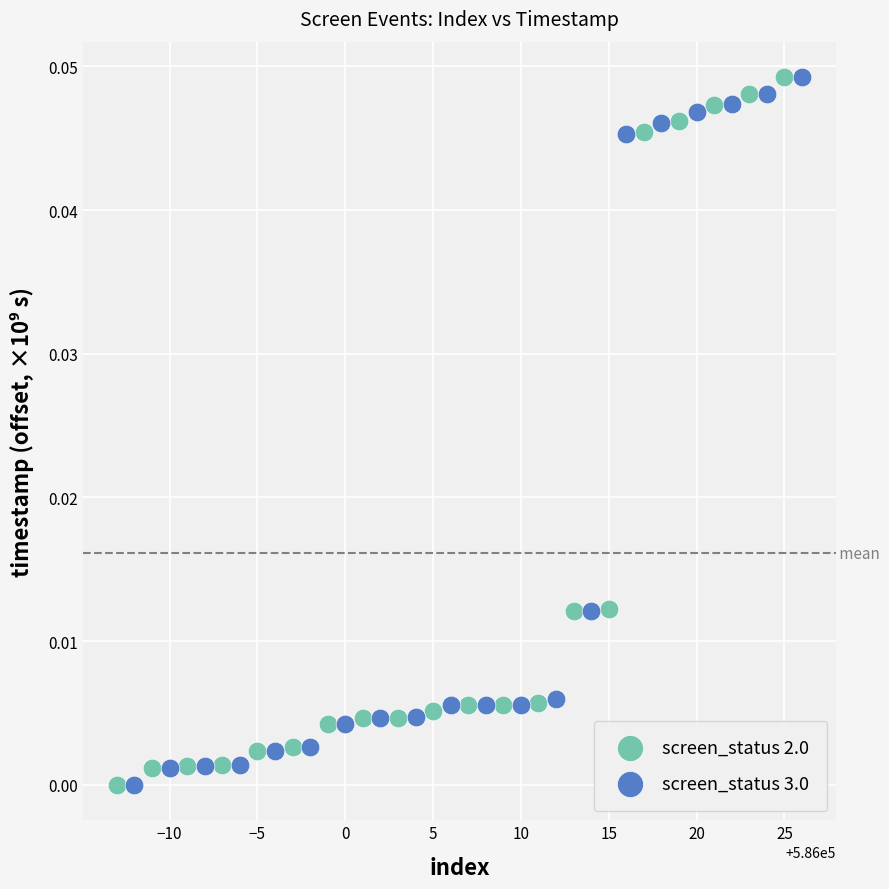

Which series has the widest spread of Y values?

screen_status 3.0